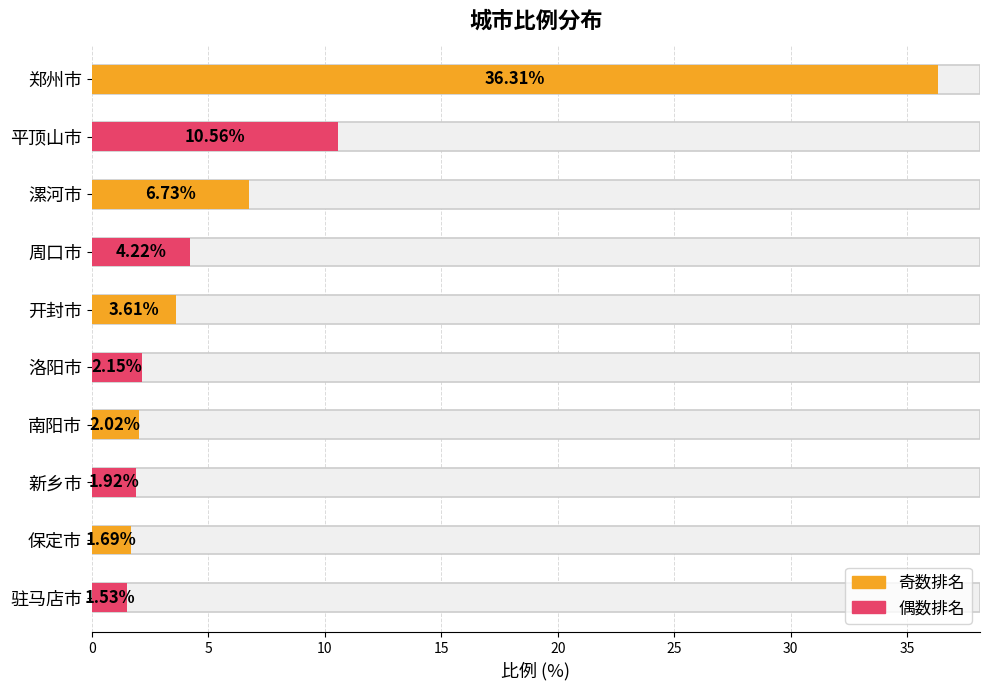

Which has a higher value, 保定市 or 南阳市?

南阳市